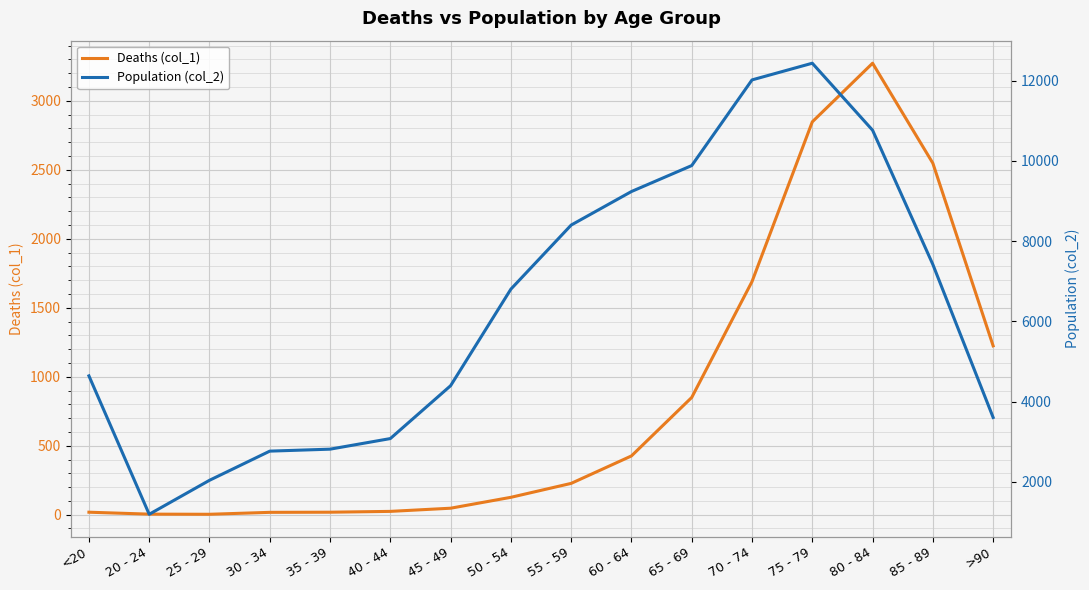

Is the value of Deaths (col_1) at >90 greater than the value of Population (col_2) at 75 - 79?

No